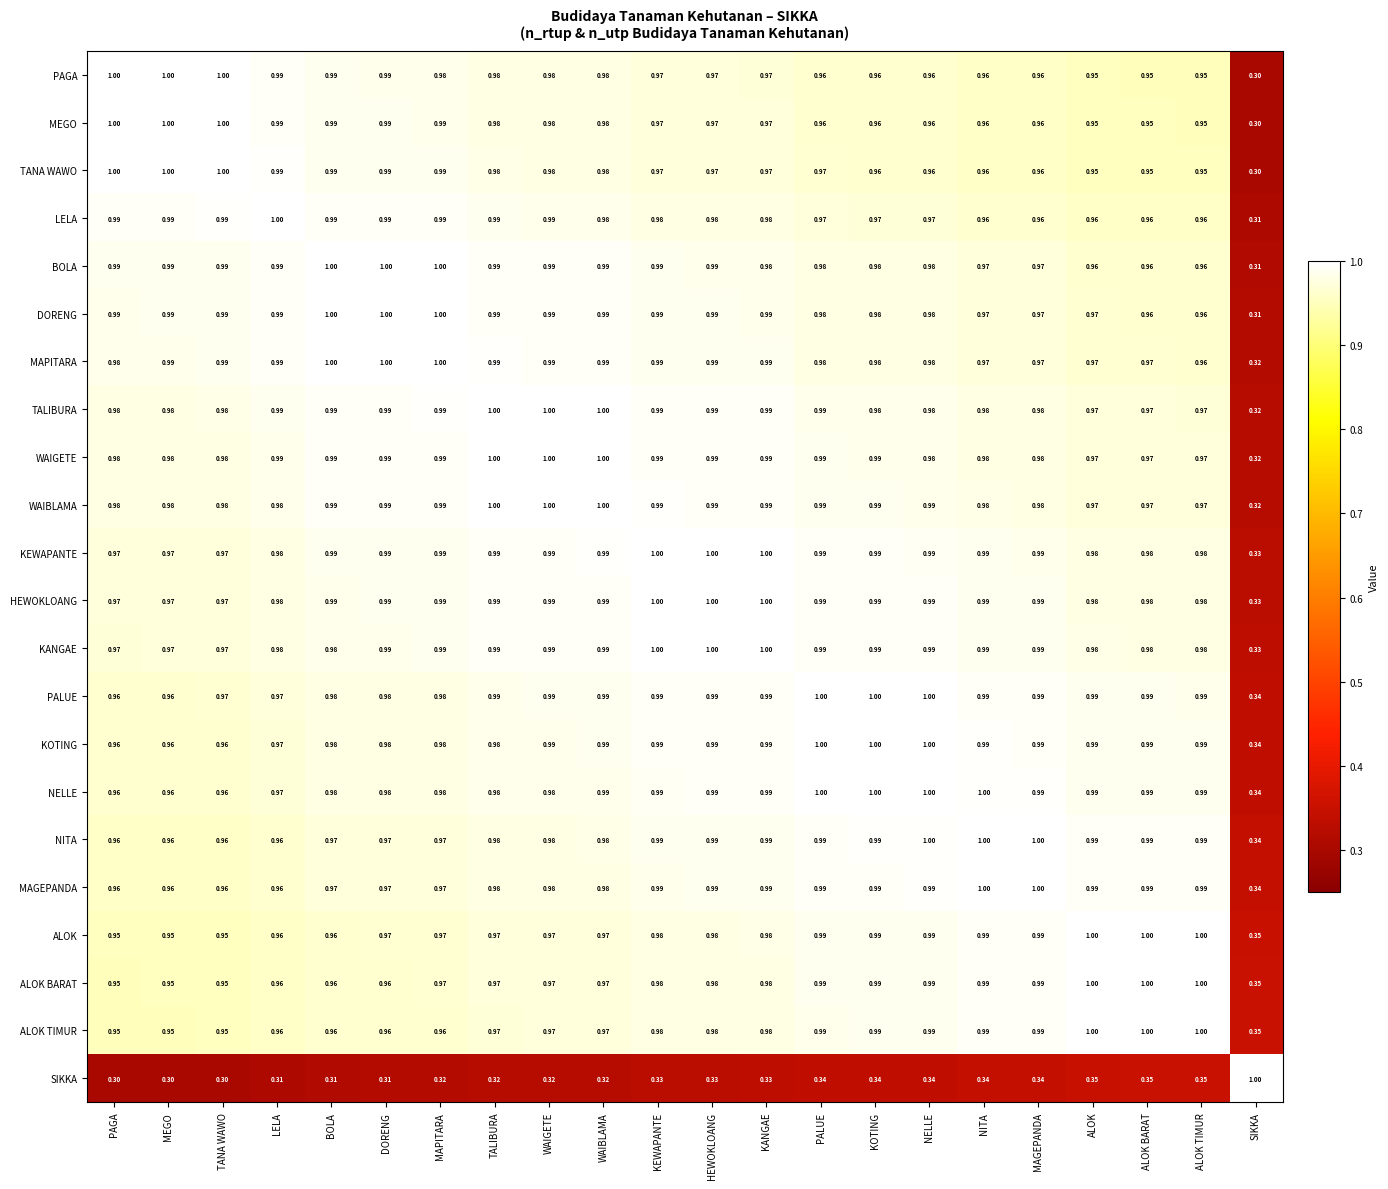

Is the value of WAIBLAMA at MAGEPANDA greater than the value of KANGAE at NITA?

No